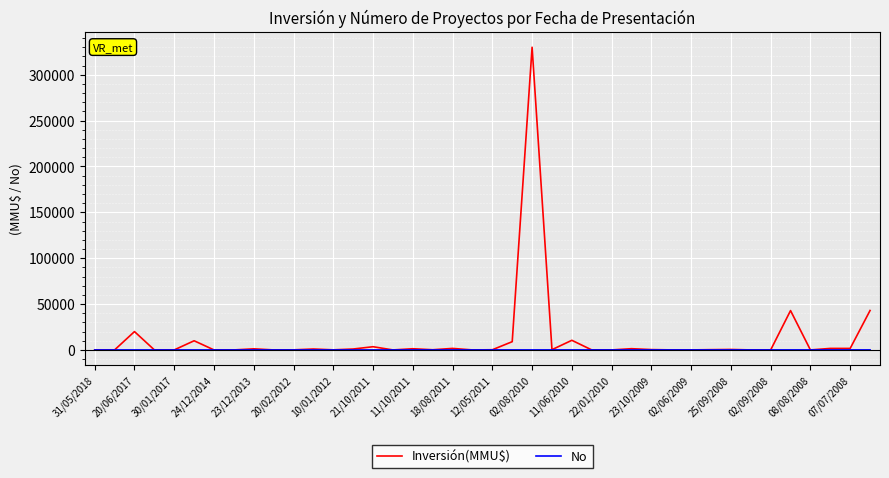

How many lines are shown in the chart?

2